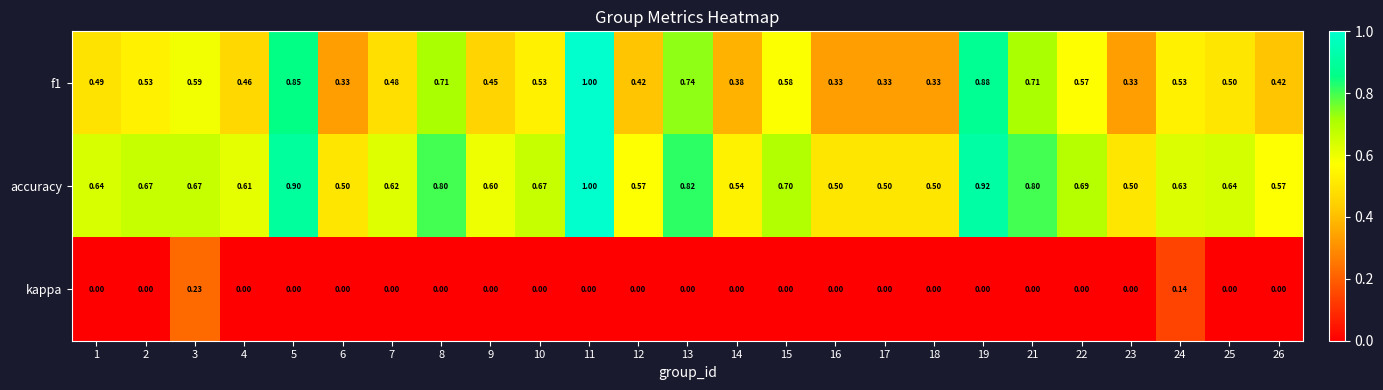

Is the value of f1 at 25 greater than the value of kappa at 19?

Yes